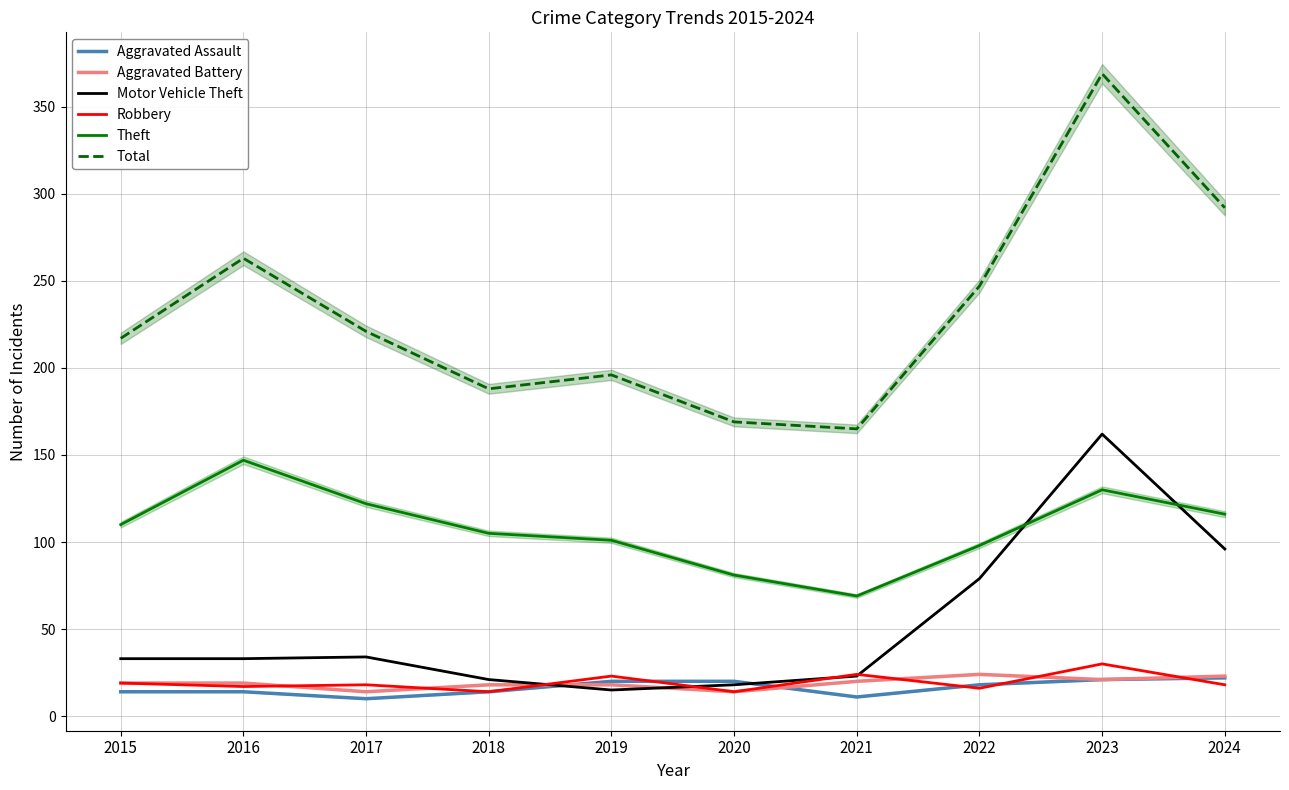

Where is the first local minimum for Aggravated Assault?

2017